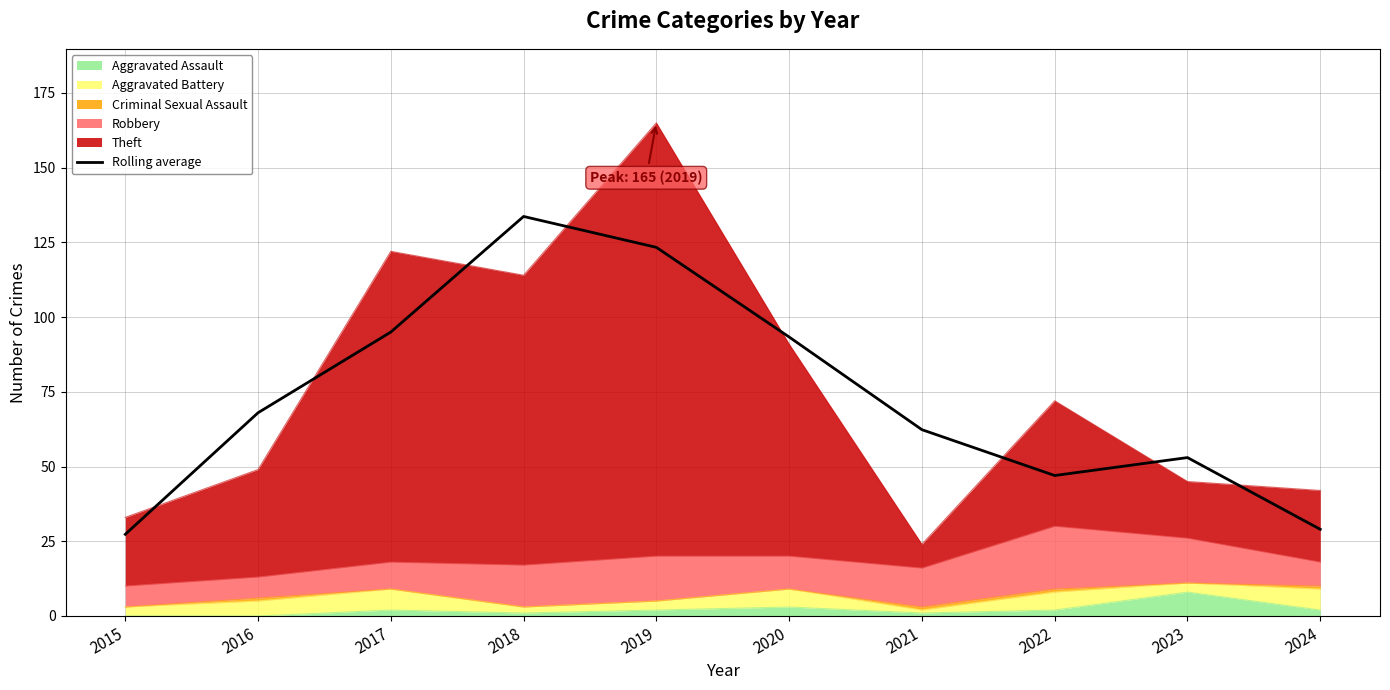

List the labels in order of value, largest first.

2018, 2019, 2017, 2020, 2016, 2021, 2023, 2022, 2024, 2015